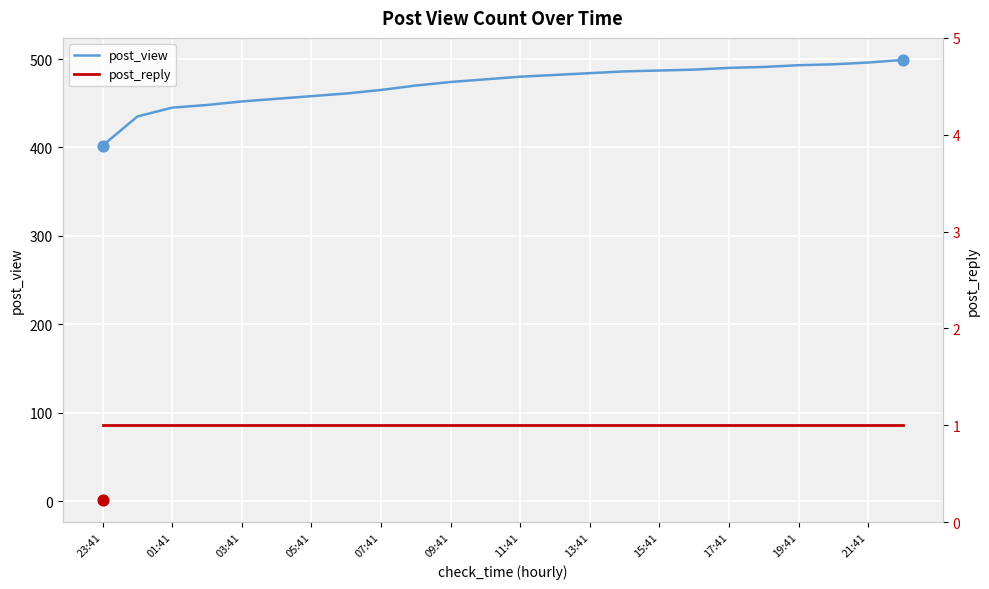

At how many categories does at least one series exceed 163?

24